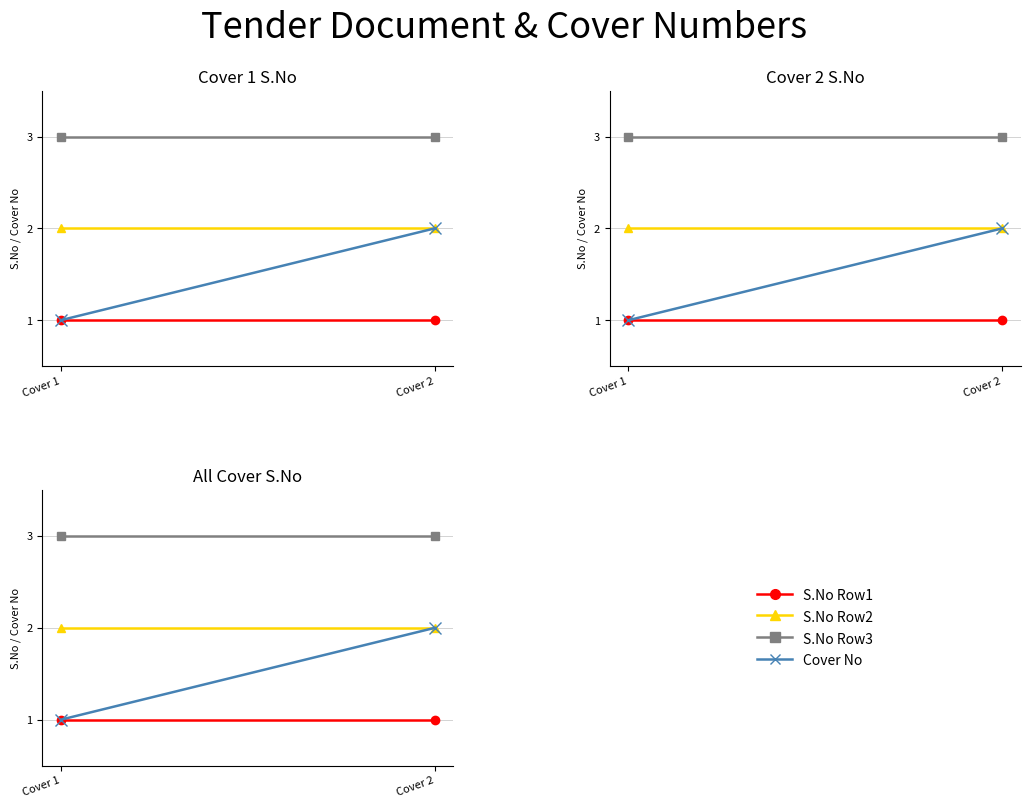

Reading right to left, transcribe all the data shown in this chart.

S.No Row1: 1	1
S.No Row2: 2	2
S.No Row3: 3	3
Cover No: 2	1